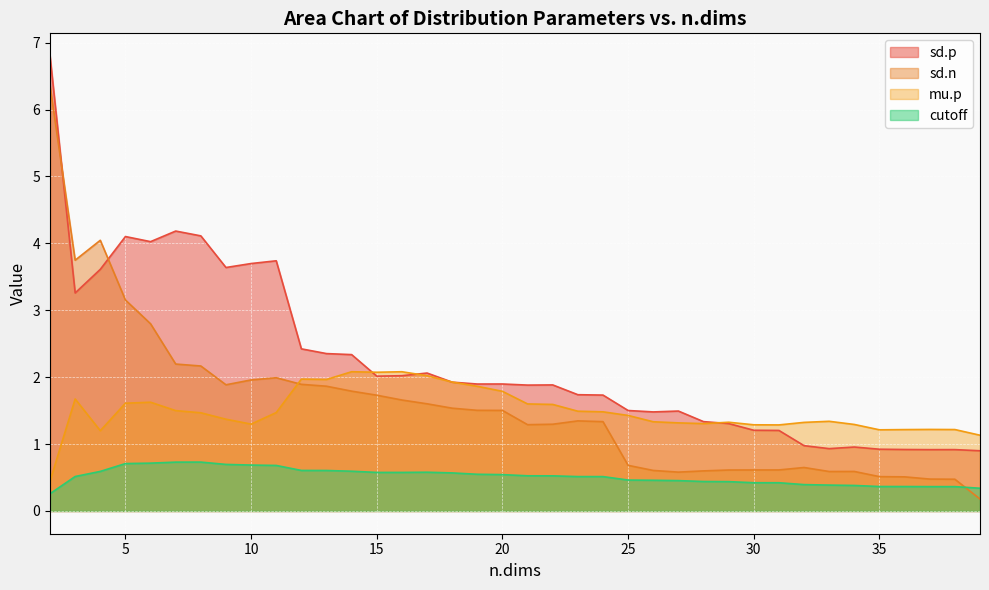

What is the value of the cutoff point at the 29th from the left?

0.4